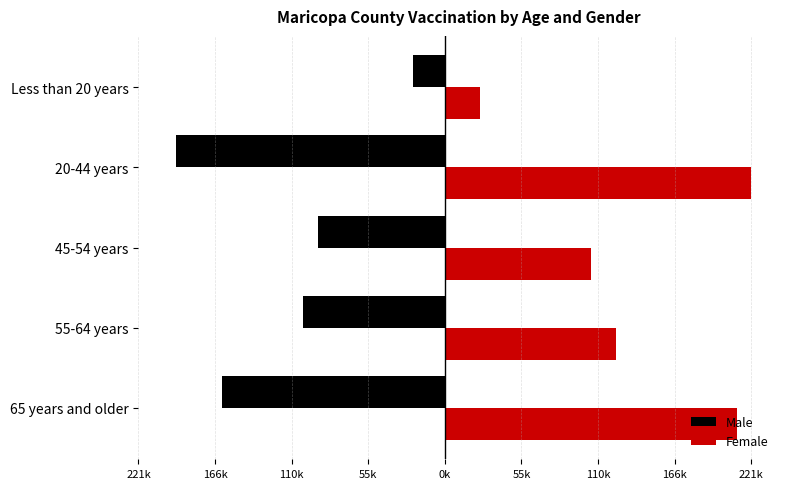

What is the value of the Female bar at the 4th from the left?

221487